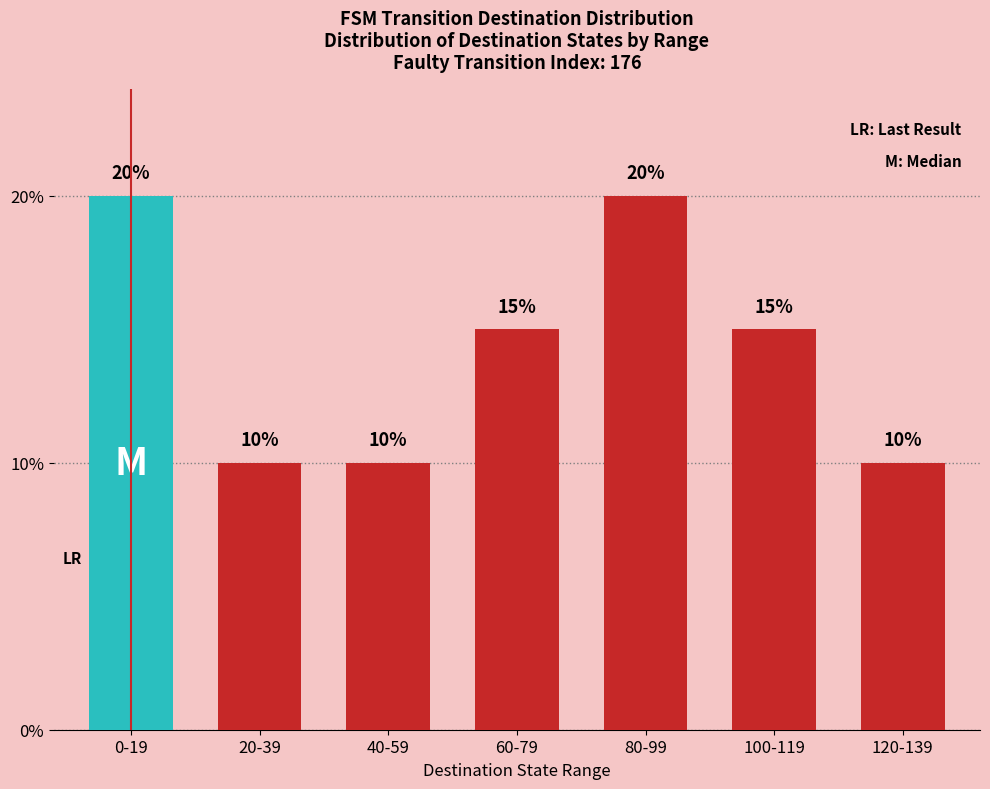

What is the minimum value shown in the chart?

10